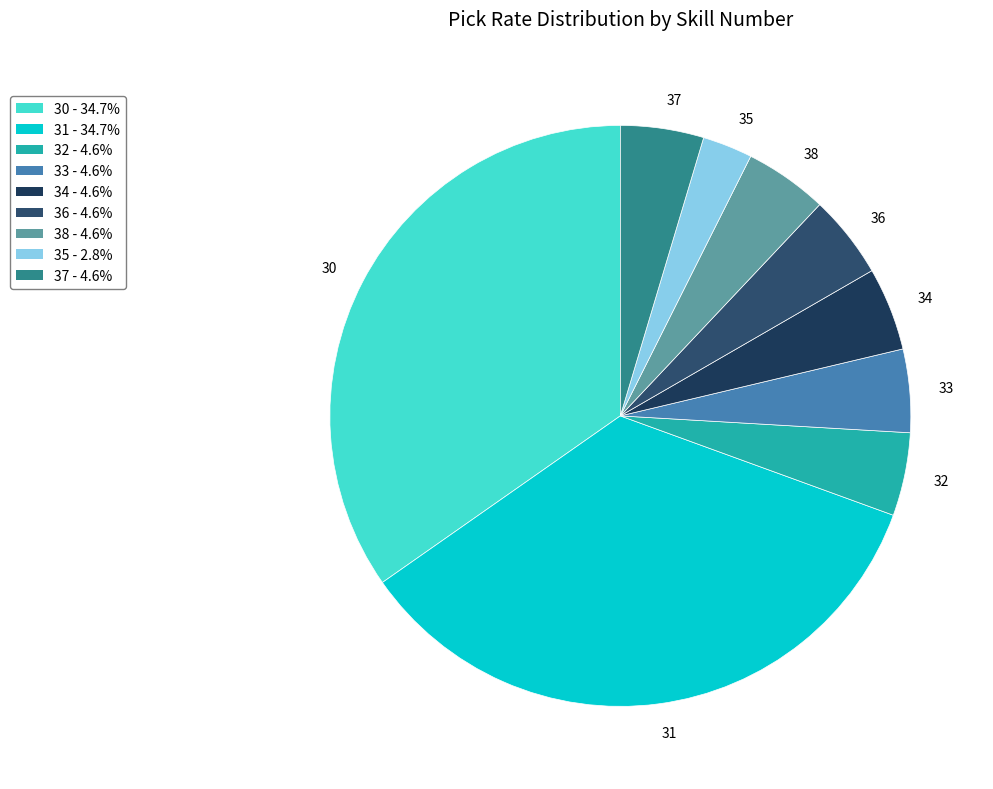

Which has a higher value, 34 or 31?

31